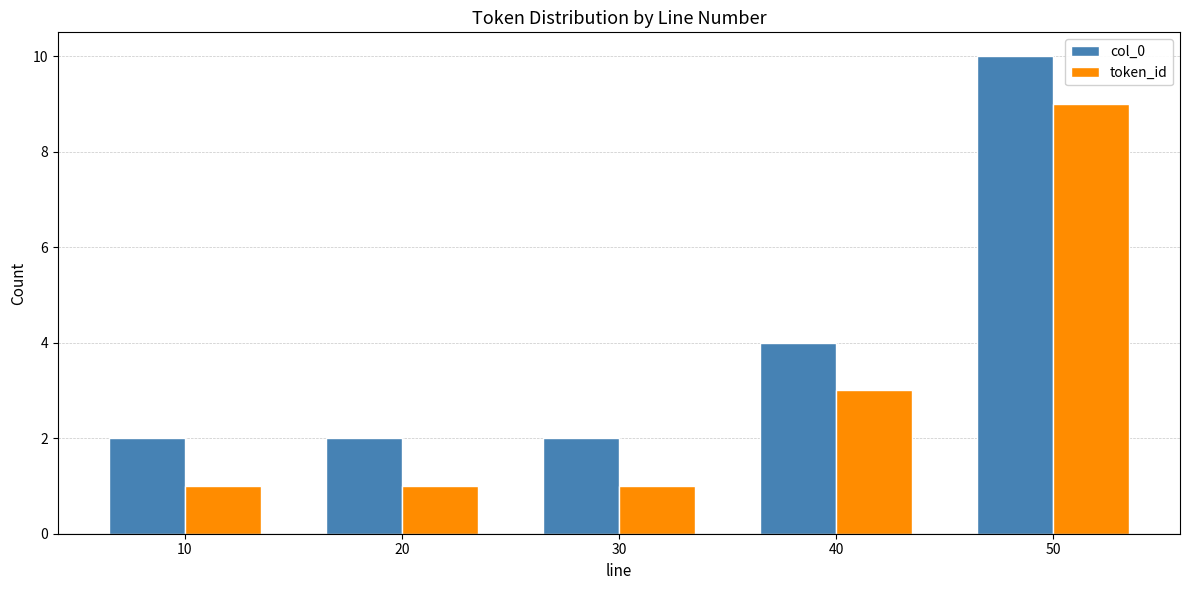

What is the spread (max minus min) of values at 30?

1